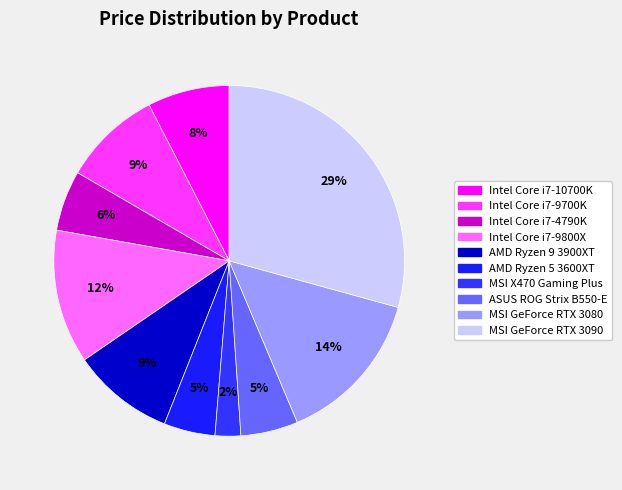

How many segments does this pie chart have?

10